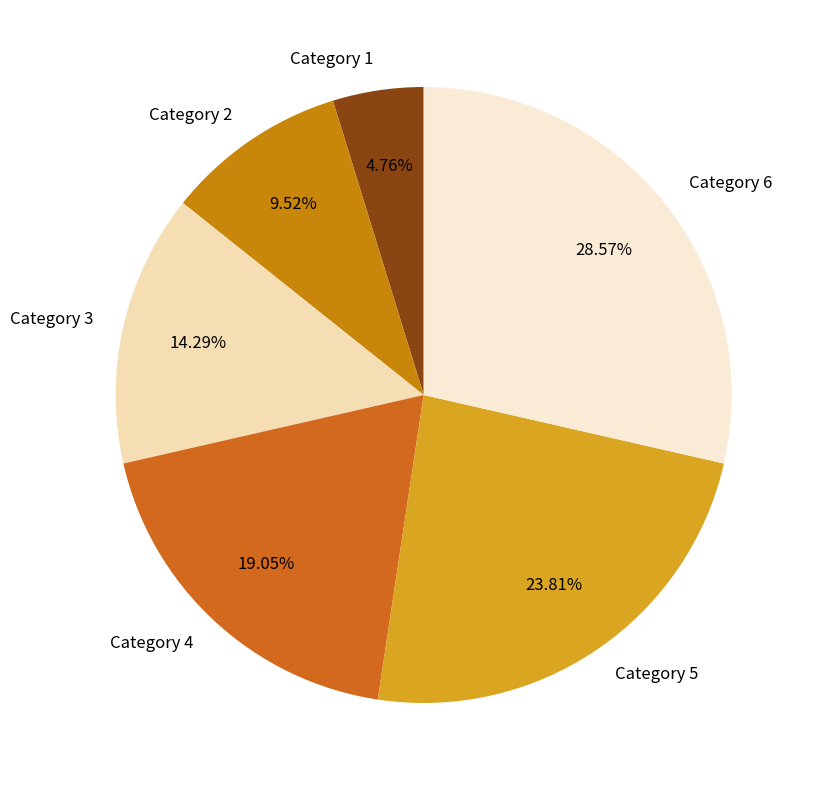

Which category has the biggest portion of the pie?

Category 6